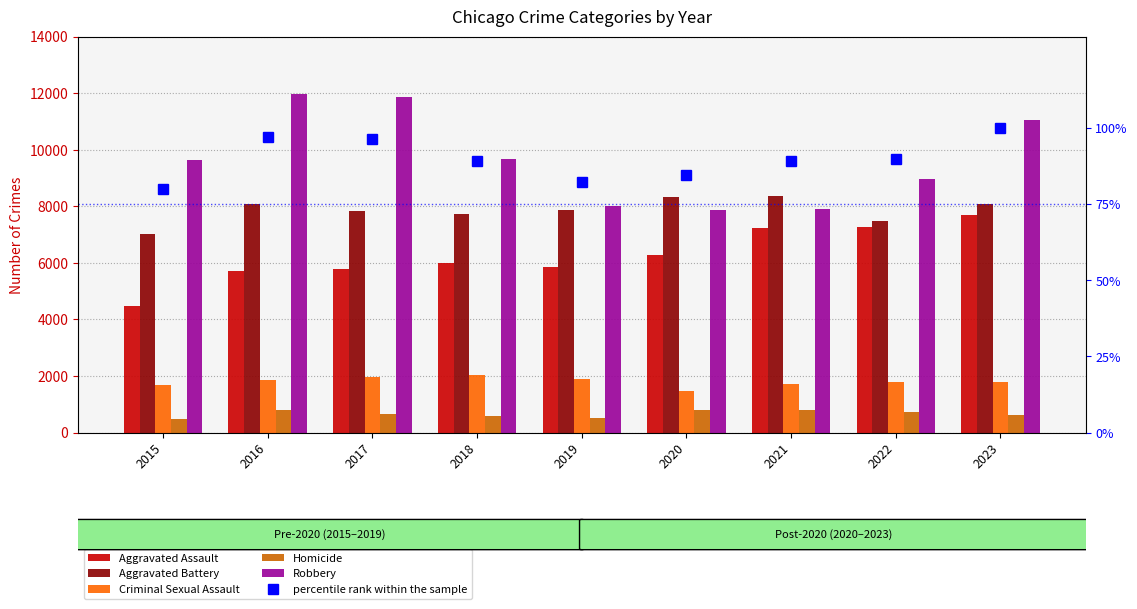

Reading right to left, list all the values displayed in this chart.

Aggravated Assault: 2023=7703.0	2022=7280.0	2021=7242.0	2020=6264.0	2019=5841.0	2018=6001.0	2017=5793.0	2016=5712.0	2015=4480.0
Aggravated Battery: 2023=8071.0	2022=7488.0	2021=8347.0	2020=8319.0	2019=7858.0	2018=7735.0	2017=7845.0	2016=8086.0	2015=7019.0
Criminal Sexual Assault: 2023=1792.0	2022=1782.0	2021=1721.0	2020=1478.0	2019=1906.0	2018=2020.0	2017=1965.0	2016=1846.0	2015=1691.0
Homicide: 2023=624.0	2022=722.0	2021=804.0	2020=787.0	2019=499.0	2018=588.0	2017=672.0	2016=786.0	2015=496.0
Robbery: 2023=11055.0	2022=8963.0	2021=7918.0	2020=7855.0	2019=7995.0	2018=9681.0	2017=11880.0	2016=11960.0	2015=9638.0
percentile rank within the sample: 2023=100.0	2022=89.7	2021=89.0	2020=84.5	2019=82.4	2018=89.0	2017=96.3	2016=97.1	2015=79.8